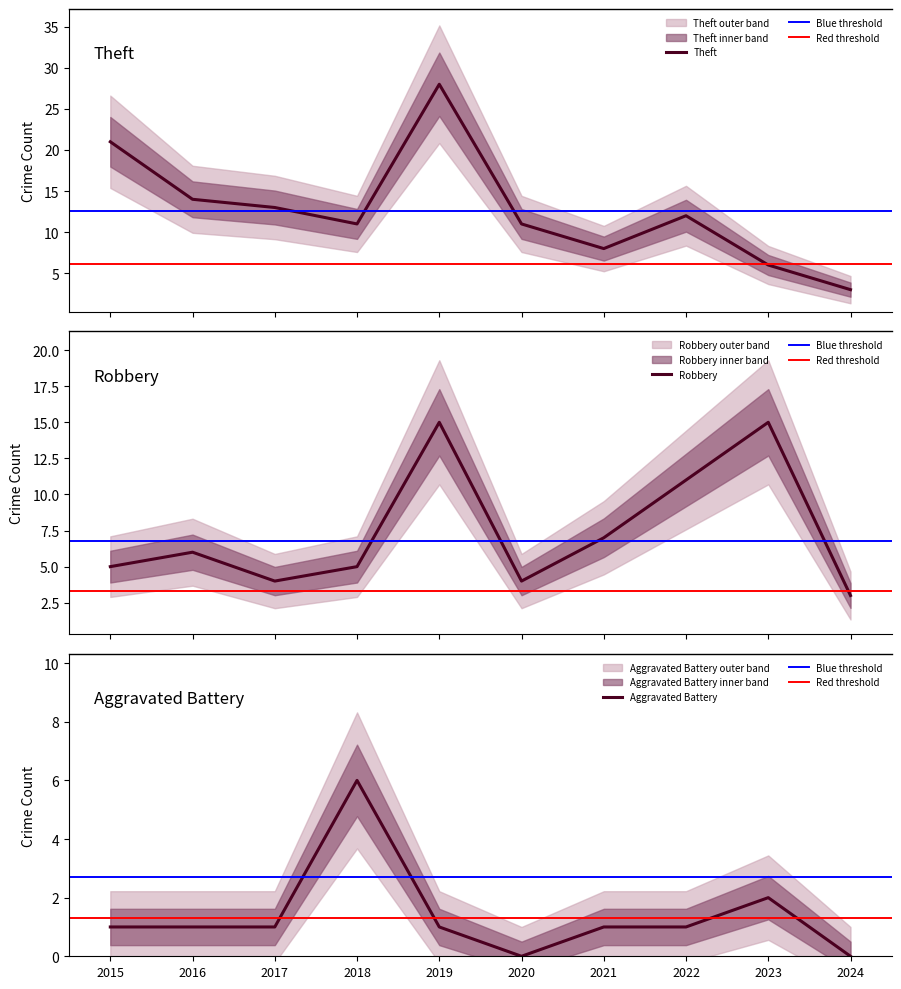

Rank the series by their maximum value, from lowest to highest.

Aggravated Battery, Robbery, Theft